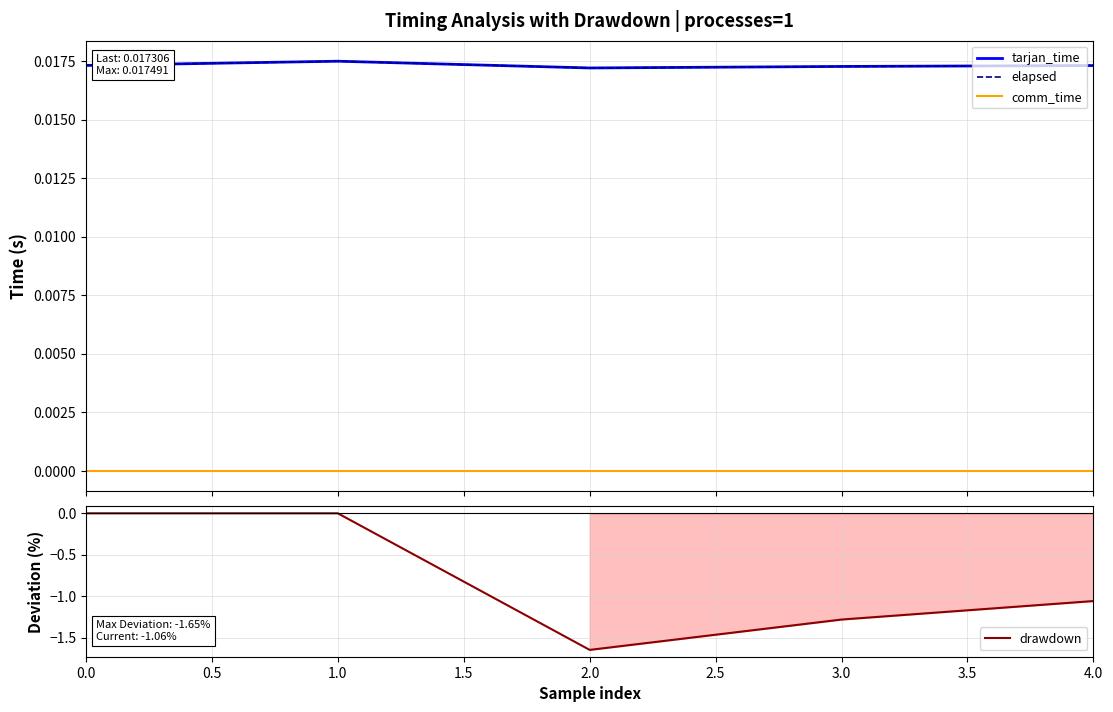

How many values in the drawdown series are below -1?

3